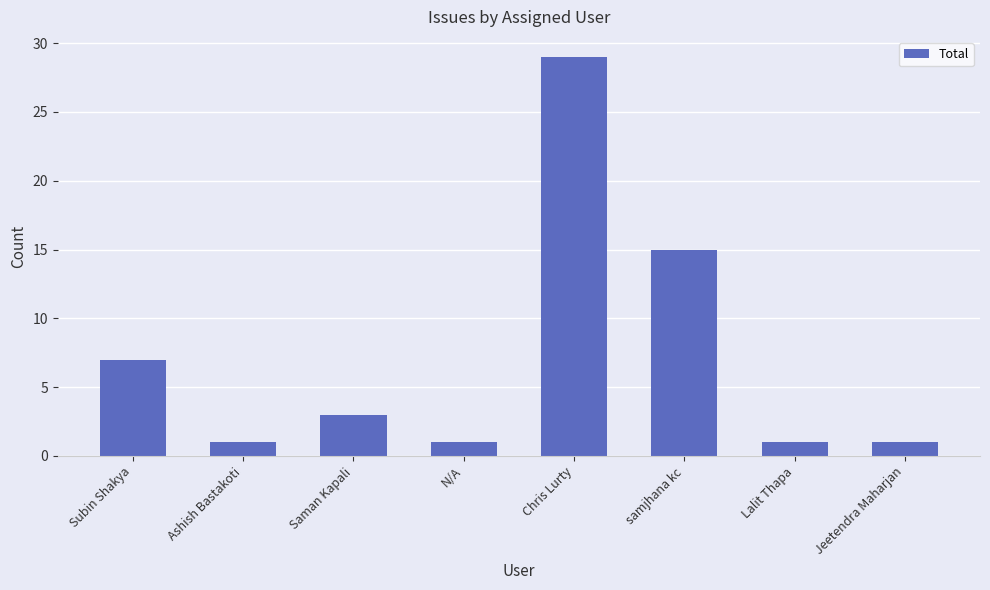

Where does the data first go above 3?

Subin Shakya